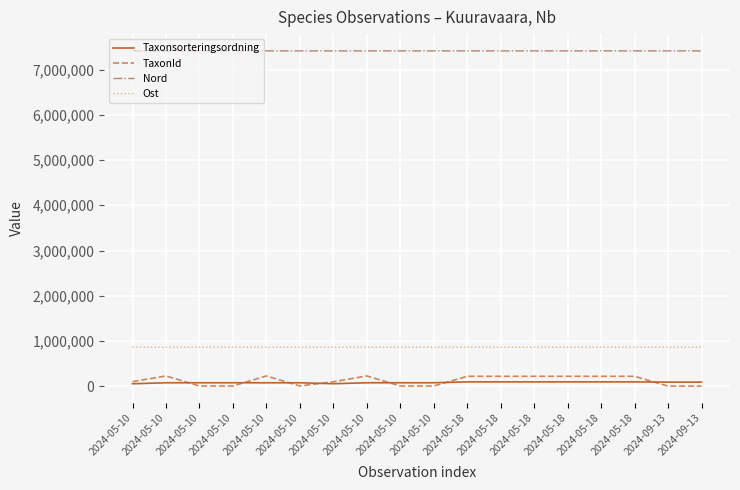

At which category does the chart reach its minimum across all series?

2024-09-13